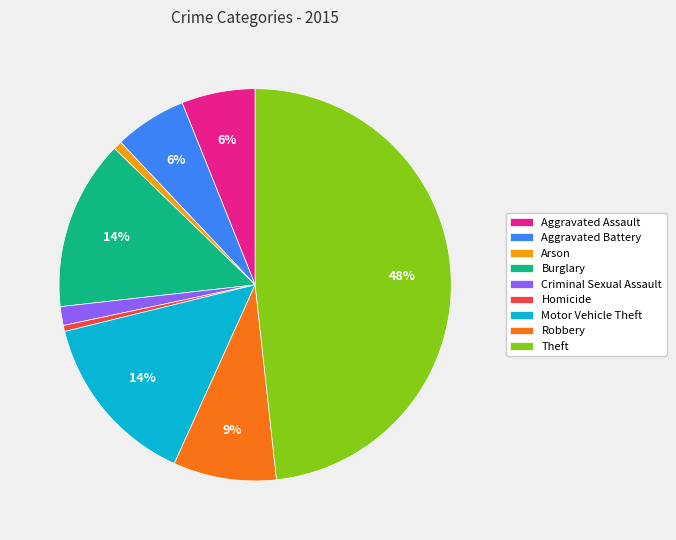

Is it true that Aggravated Battery is 6% of the pie?

True